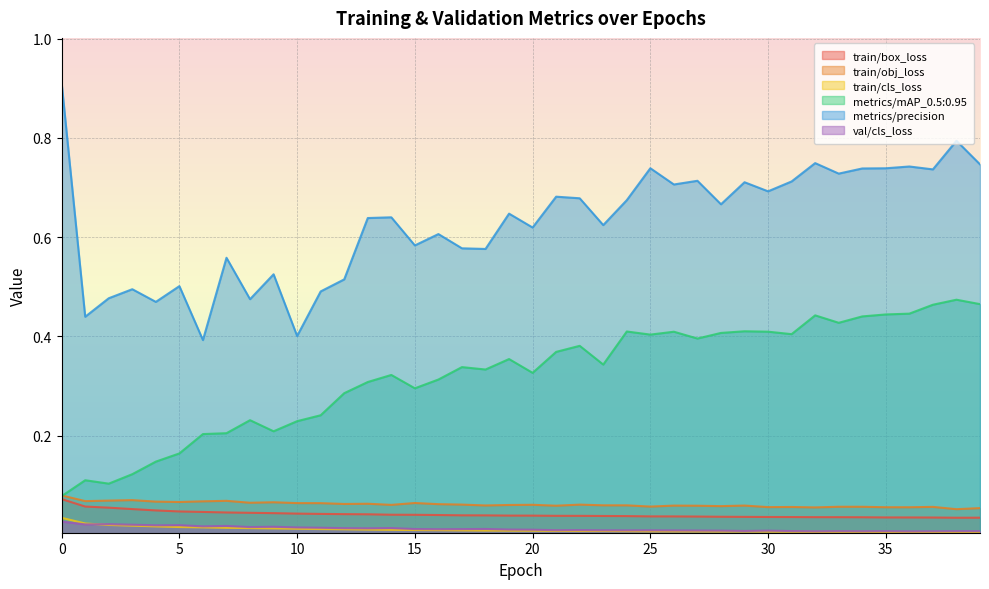

Which category has the lowest value across all series?

39